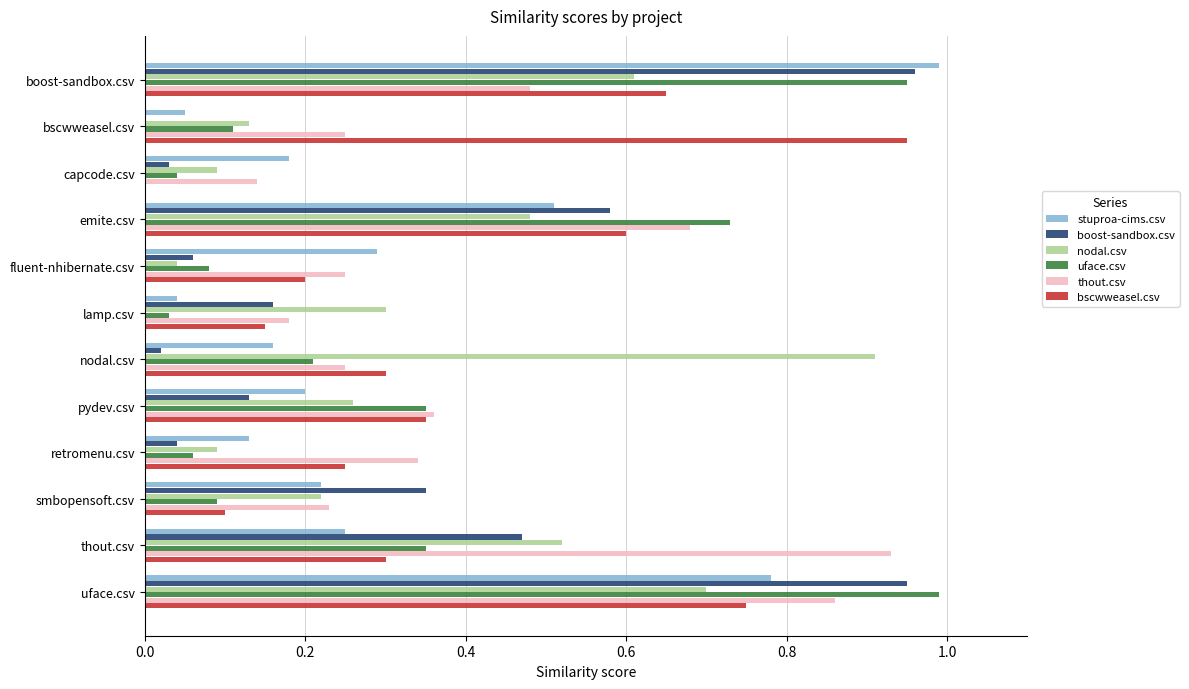

What is the sum of all uface.csv values?

4.0